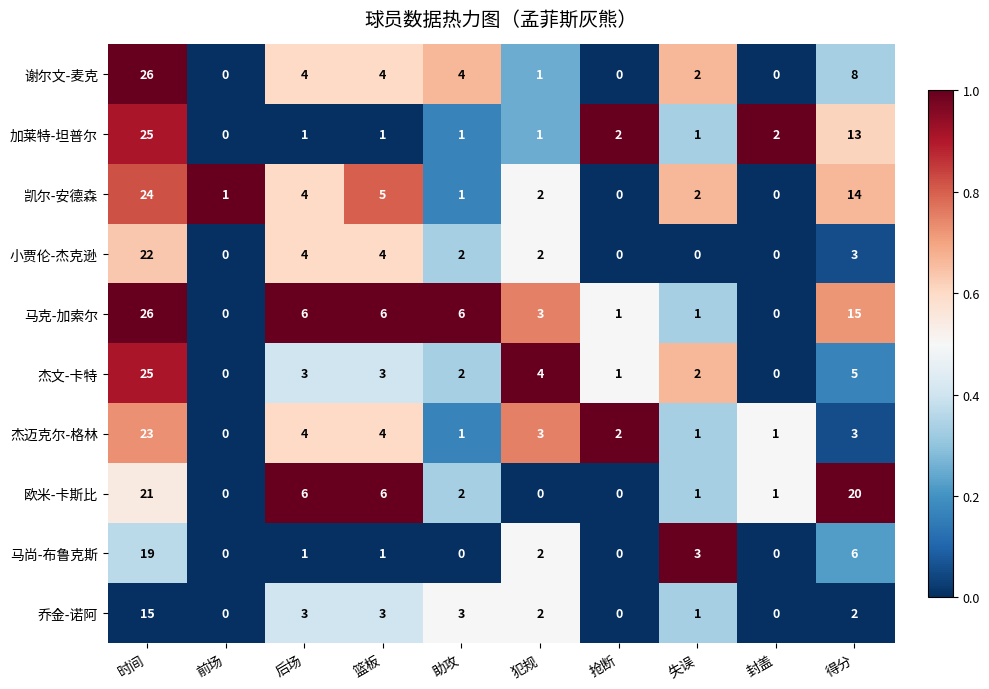

At which category is the sum across all series the highest?

时间